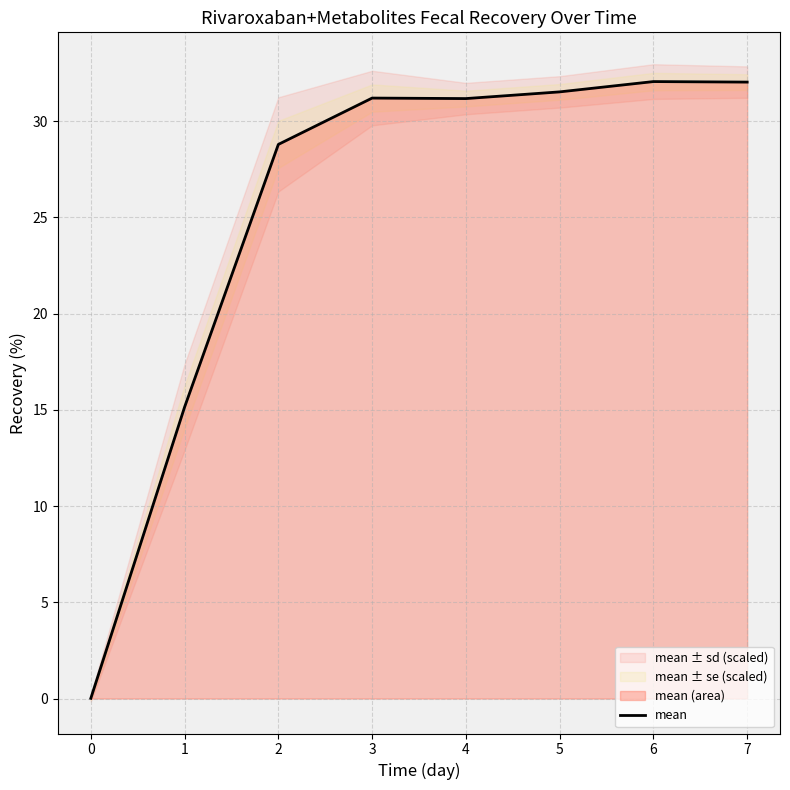

What is the change in value from 4 to 5?

+0.3